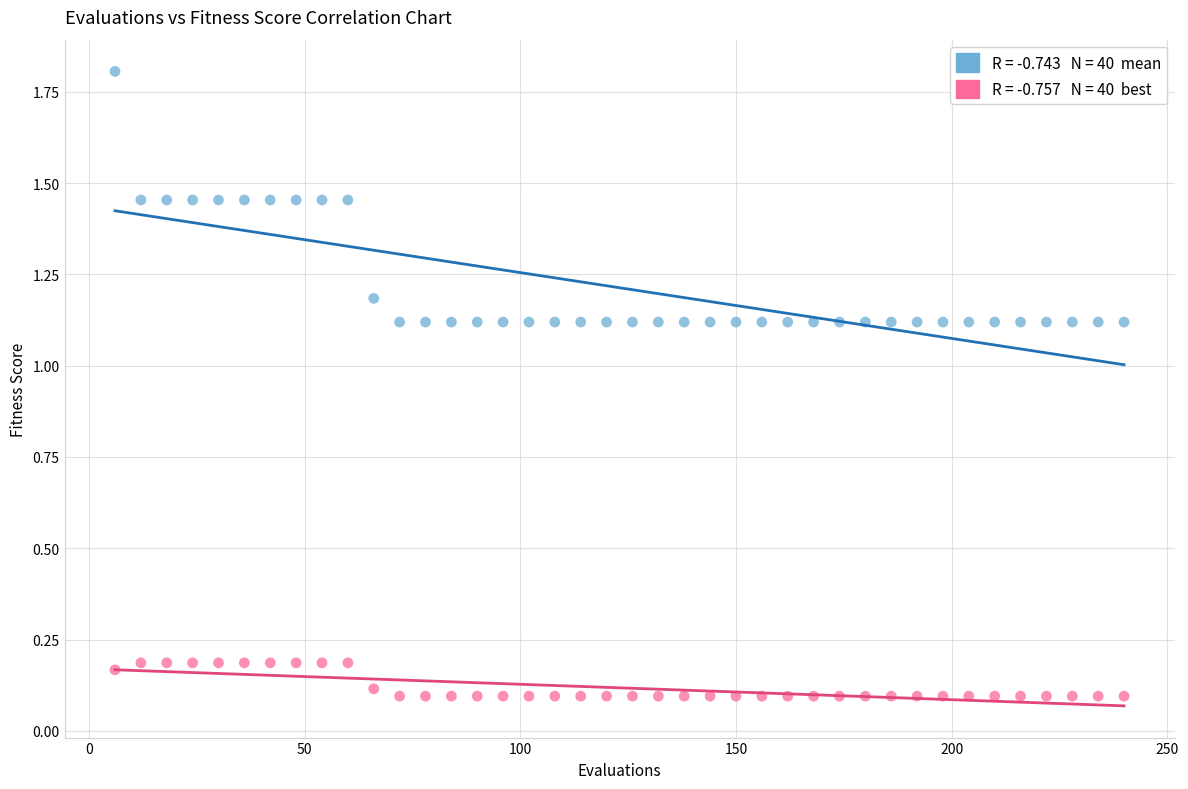

Across all data points, what is the range of Y values (max minus min)?

1.7